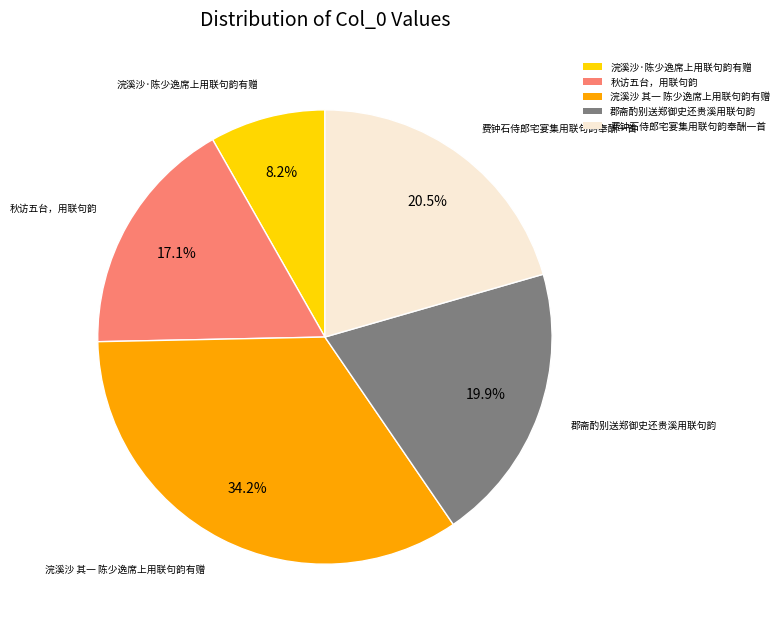

To the nearest percent, what is the average slice percentage?

20%